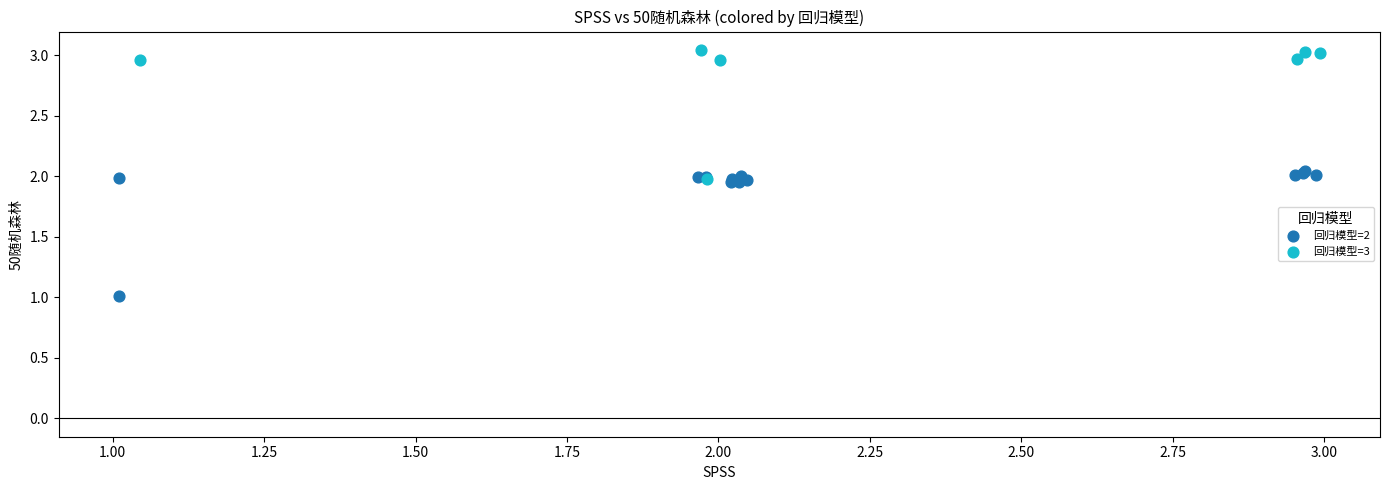

Which series reaches the maximum Y coordinate?

回归模型=3